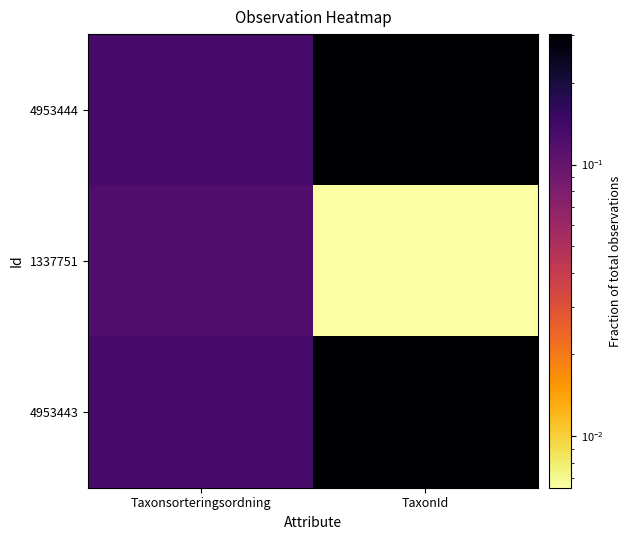

What is the spread (max minus min) of values at TaxonId?

0.3